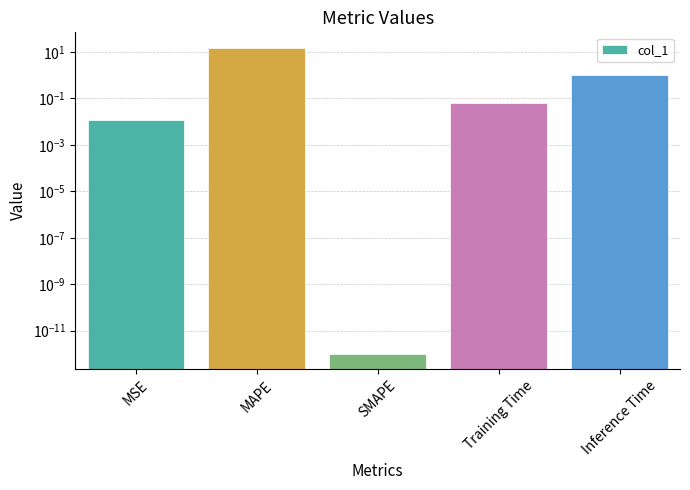

What is the maximum value shown in the chart?

15.3